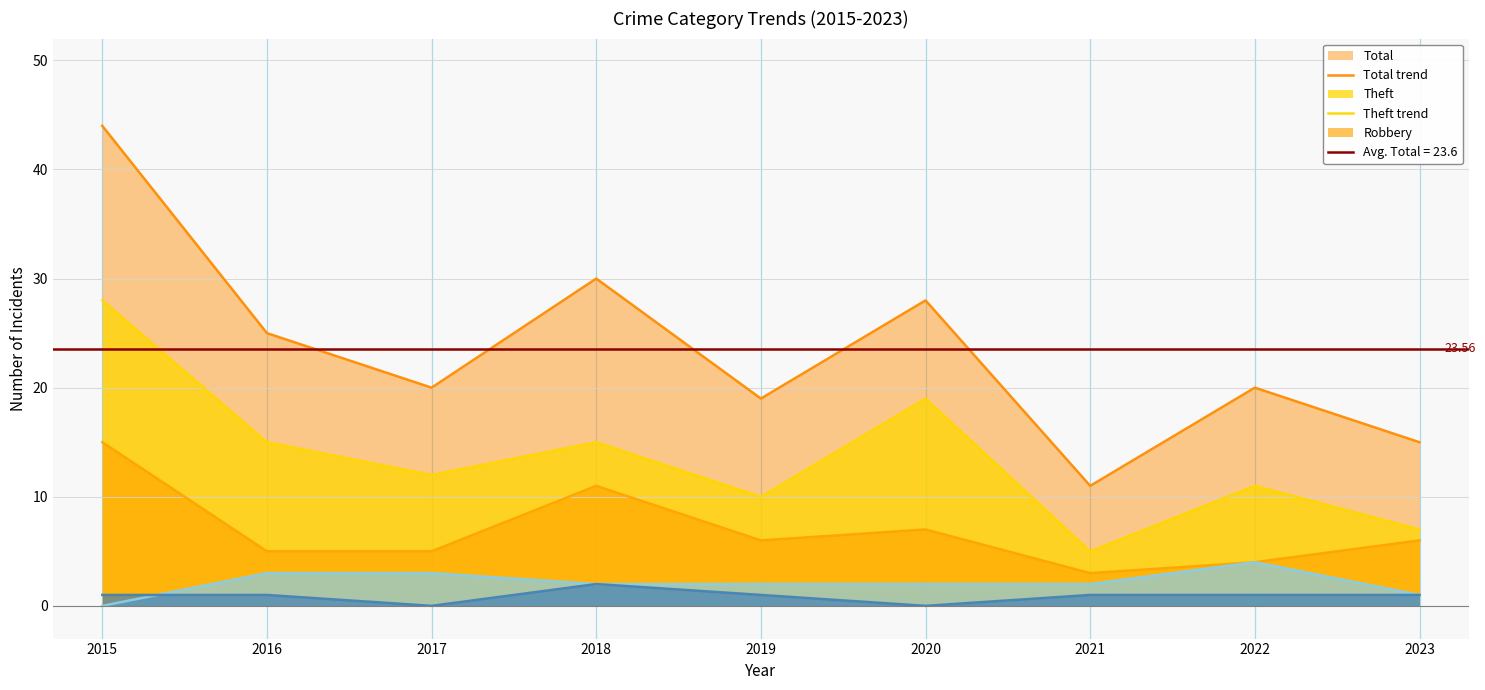

What is the average value of the Total trend series?

24